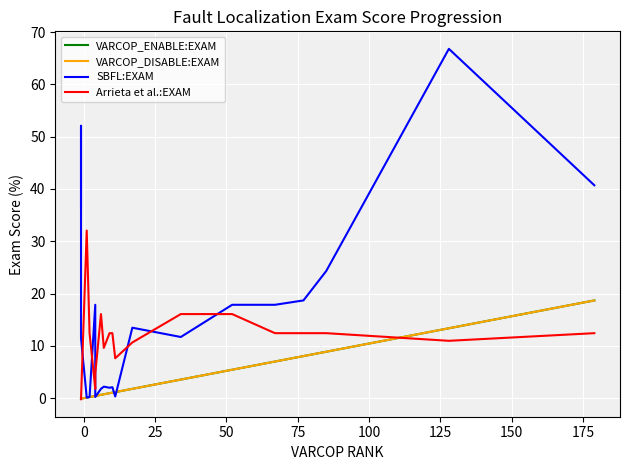

How many times do SBFL:EXAM and VARCOP_DISABLE:EXAM cross each other?

4